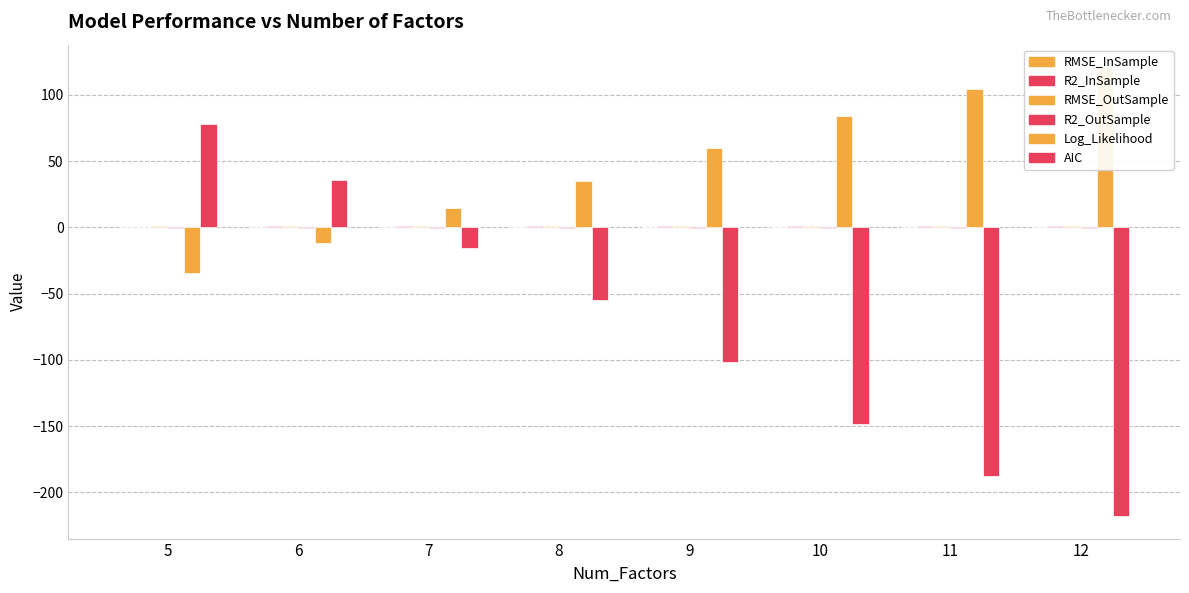

True or false: R2_OutSample has a value of -0.7 at 9.

True